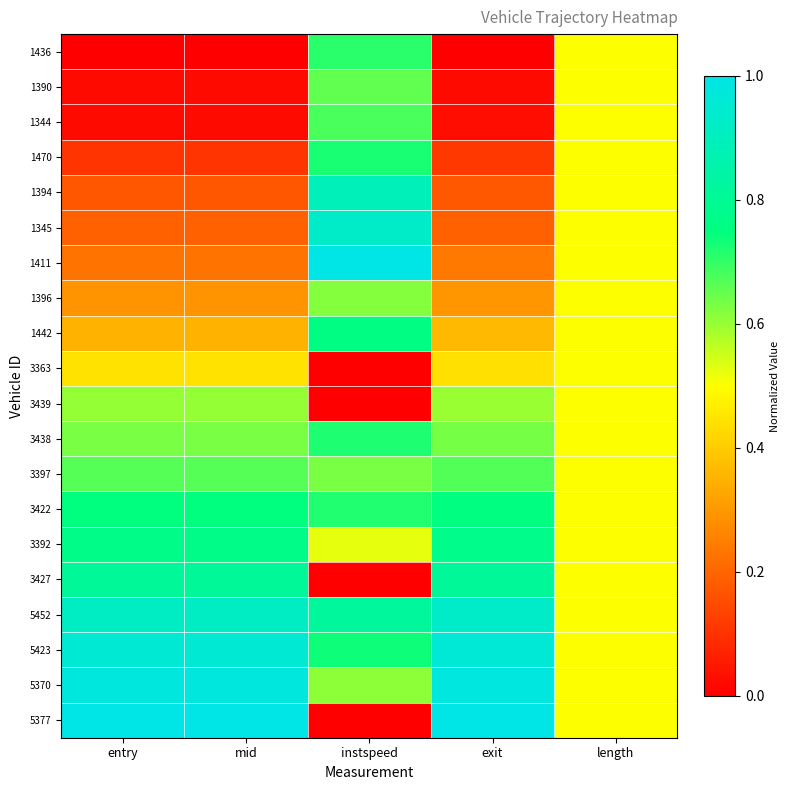

How many data points does each series have?

5